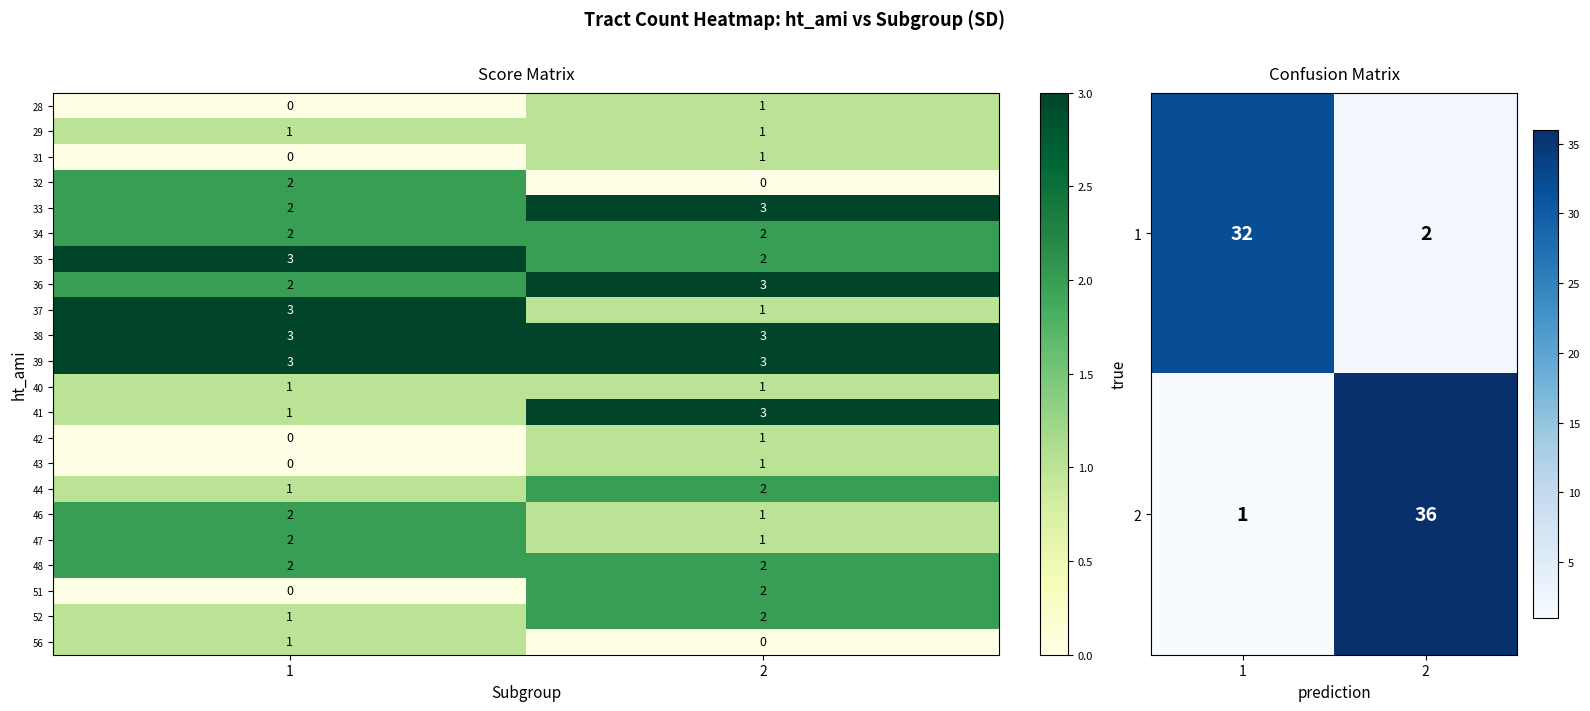

Which label corresponds to the largest value in the chart?

2